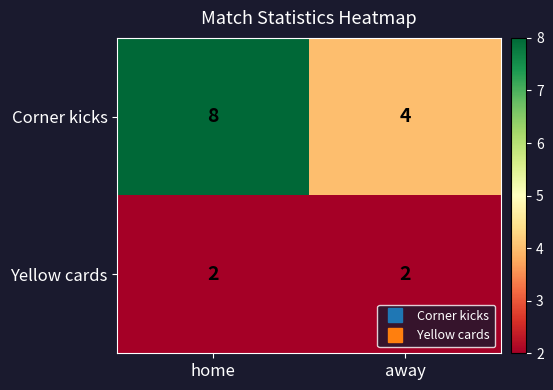

Reading left to right, extract all data points from this chart.

Corner kicks: 8	4
Yellow cards: 2	2